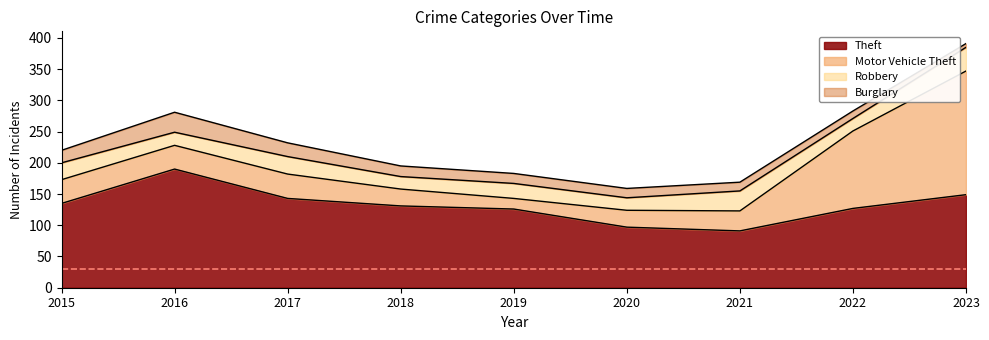

What are all the series names shown in the legend?

Theft, Motor Vehicle Theft, Robbery, Burglary